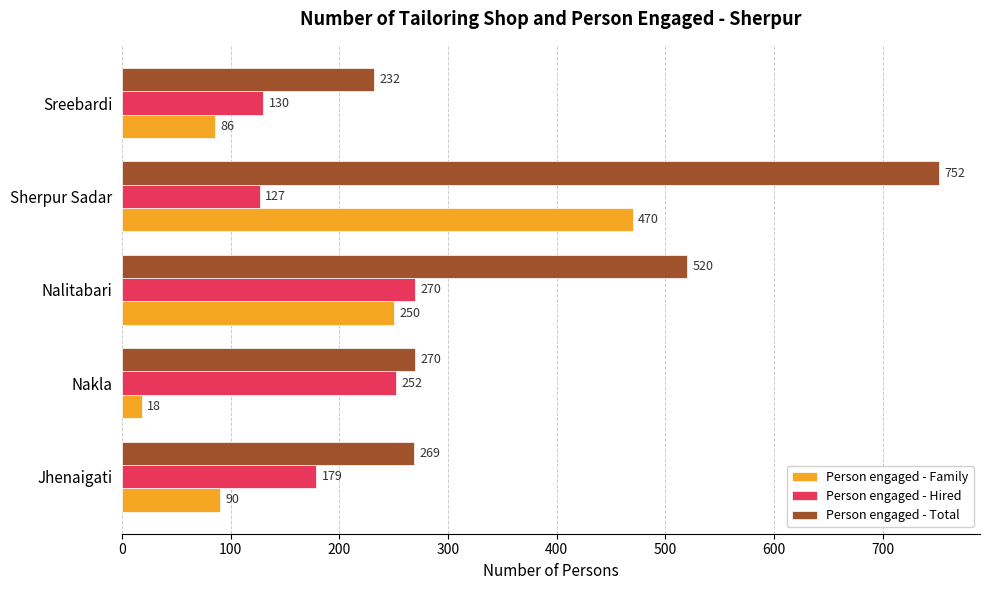

At which category is the sum across all series the highest?

Sherpur Sadar